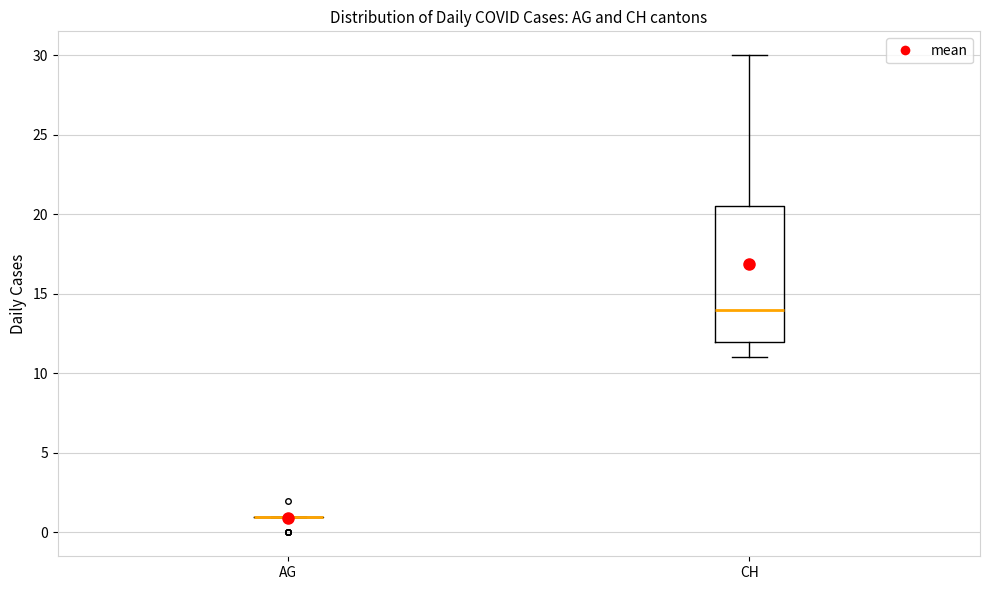

Reading left to right, transcribe this box plot: for each box, give where its median line is, the range the box spans, and where its two whiskers end, as read against the y-axis. The values are not printed on the chart, so give them approximately, as read against the axis.

AG: box collapsed to a line at 1.0, whiskers 1.0 to 1.0
CH: median 14.0, box 12.0 to 20.5, whiskers 11.0 to 30.0